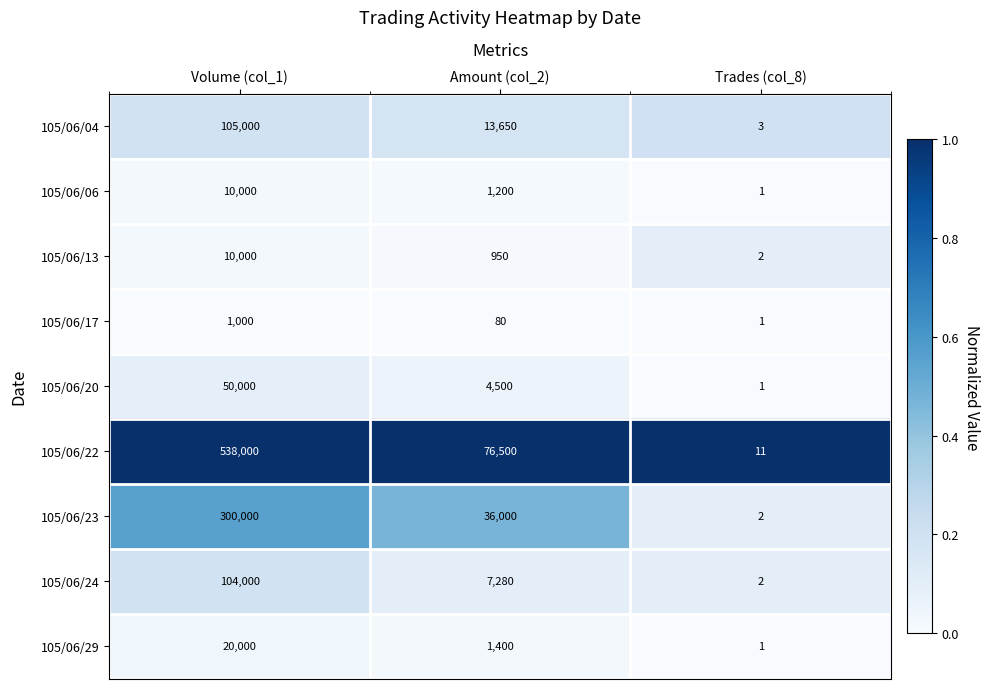

At which label does 105/06/29 first exceed 1400?

Volume (col_1)